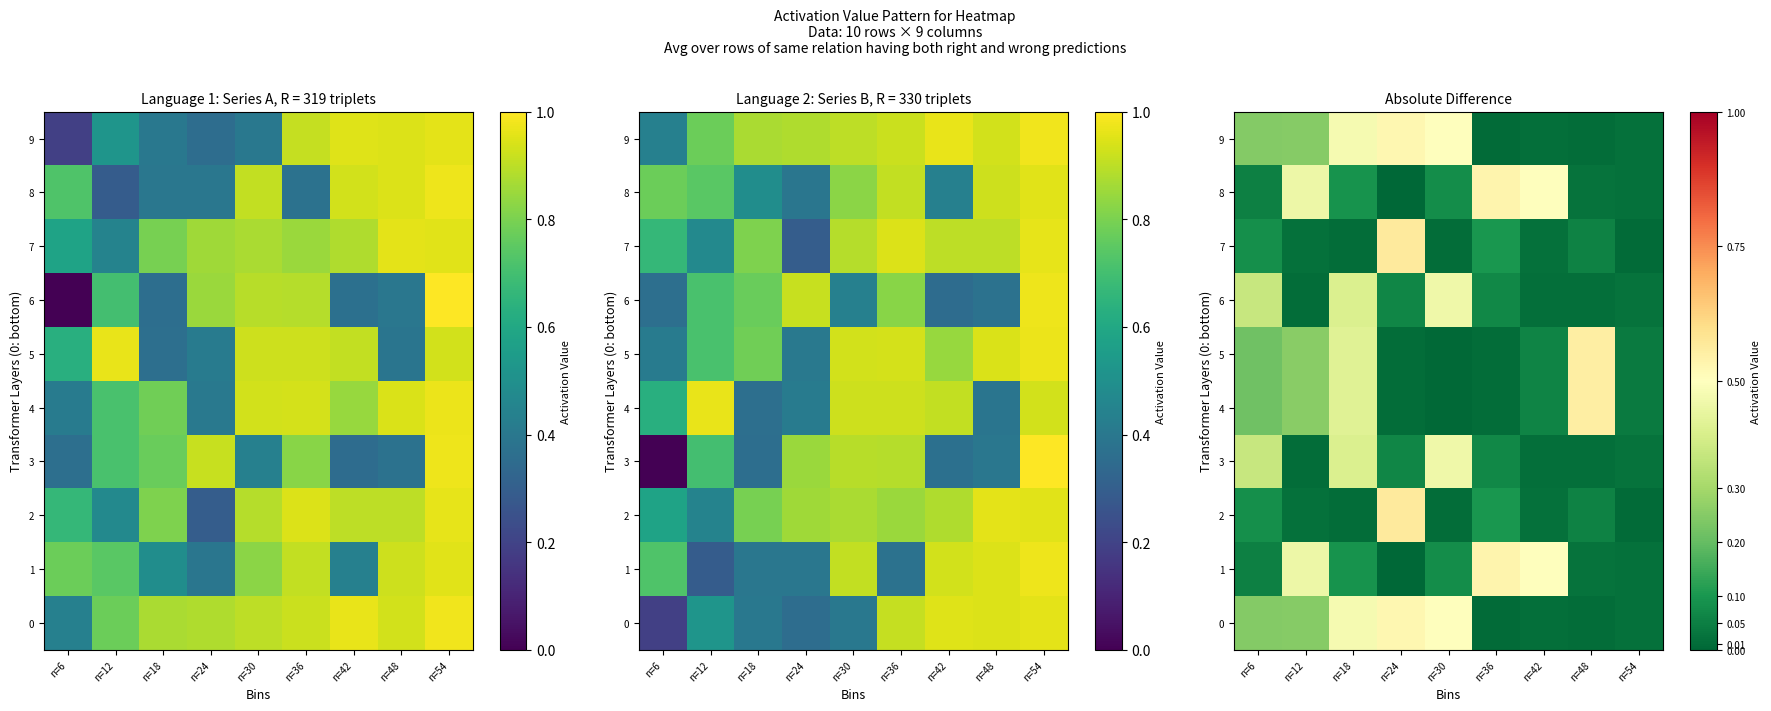

The 6 series shows 0.0 at n=48. True or false?

False